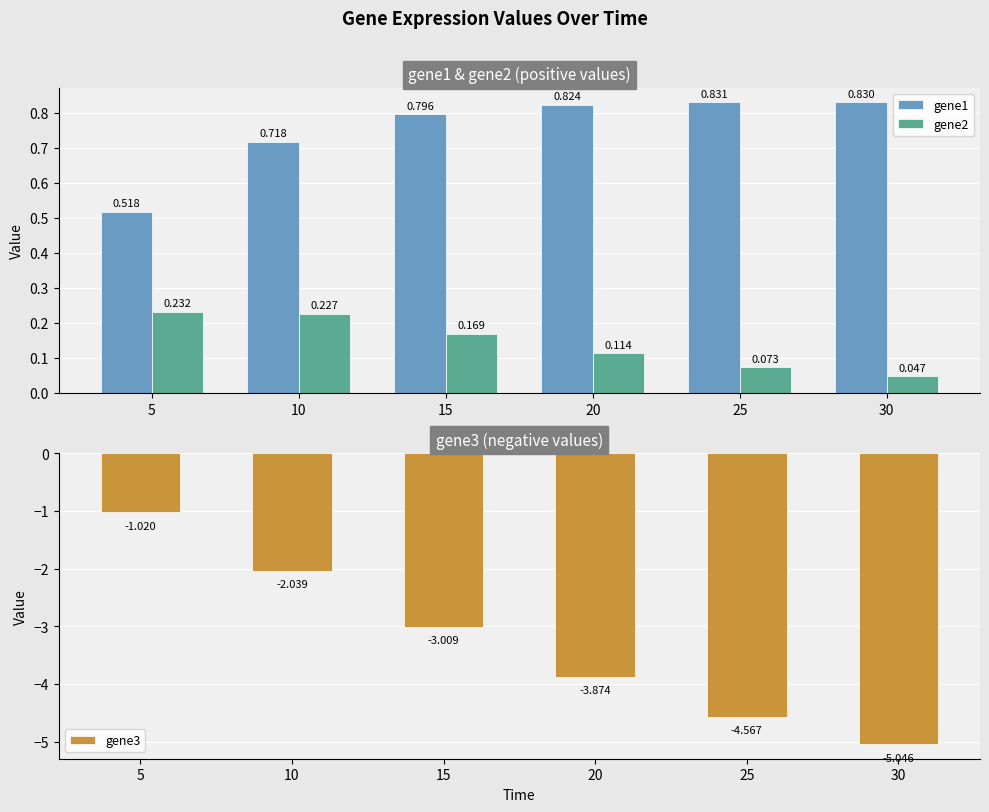

Between 15 and 30, which is larger?

30